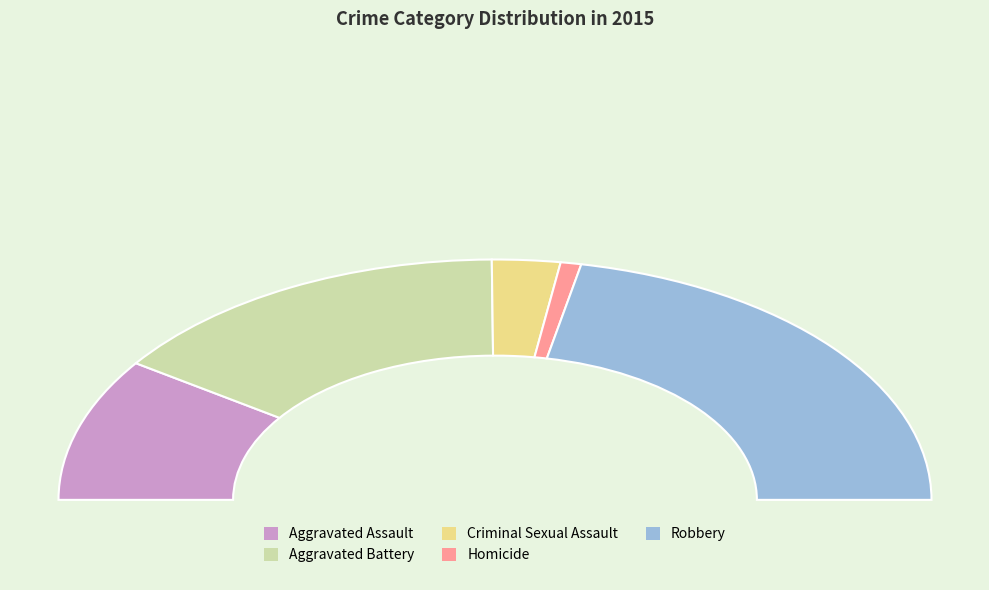

Which category has the smallest portion of the pie?

Homicide